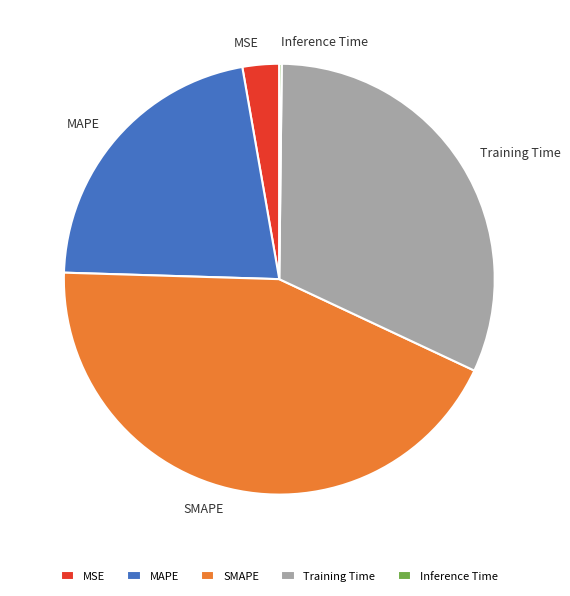

Which category has the biggest portion of the pie?

SMAPE